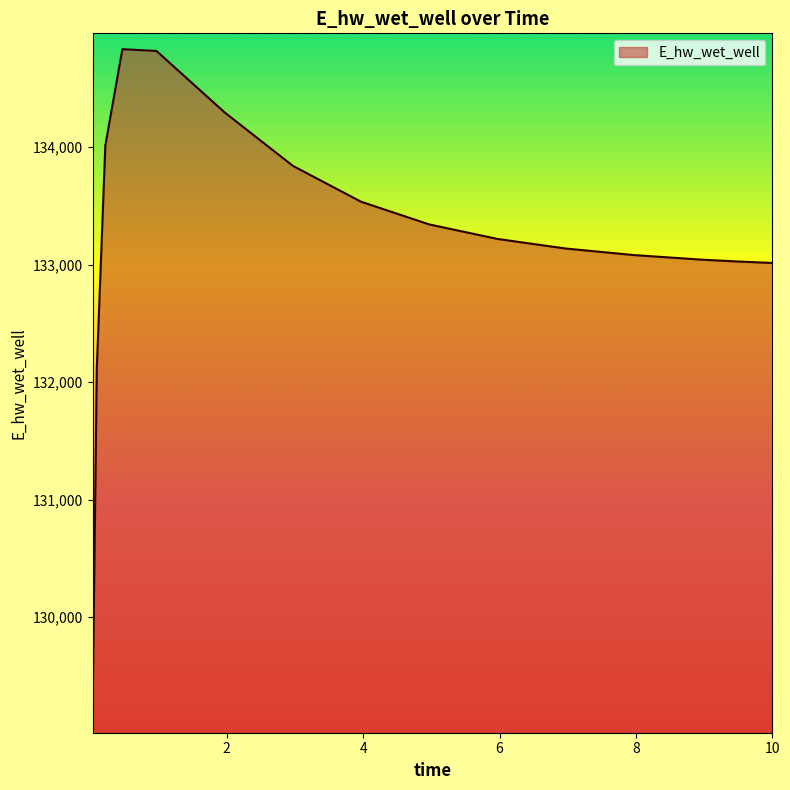

What is the difference between the second highest and second lowest values?

2703.9